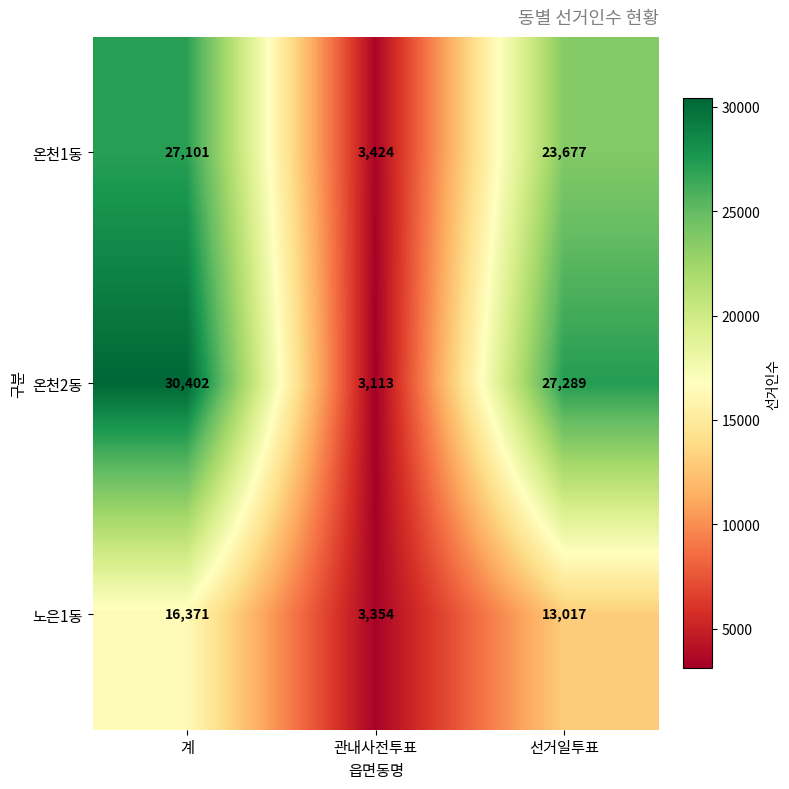

Is it true that 온천1동 equals 23677 at 선거일투표?

True